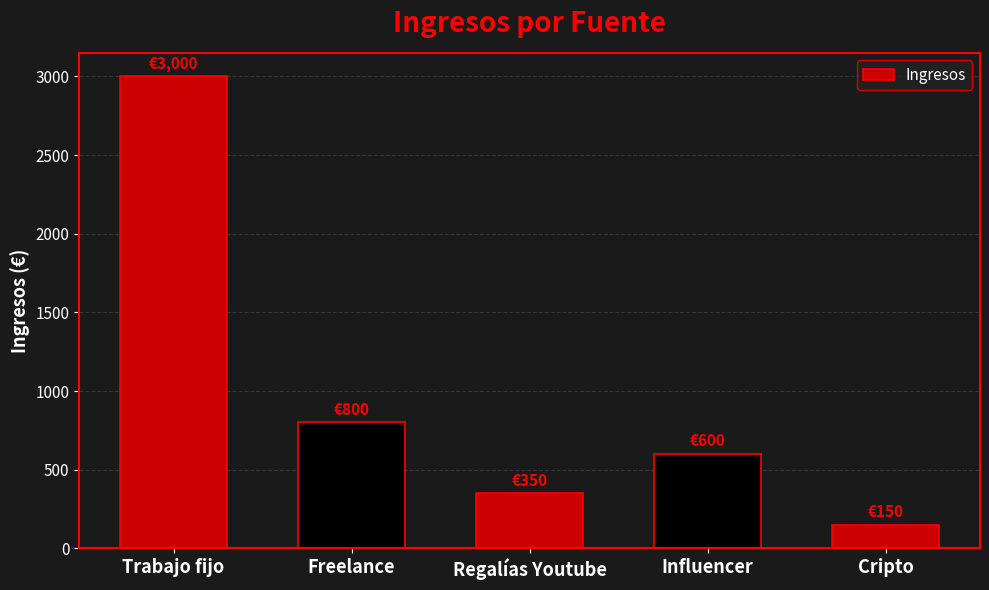

Rank the categories by value from highest to lowest.

Trabajo fijo, Freelance, Influencer, Regalías Youtube, Cripto